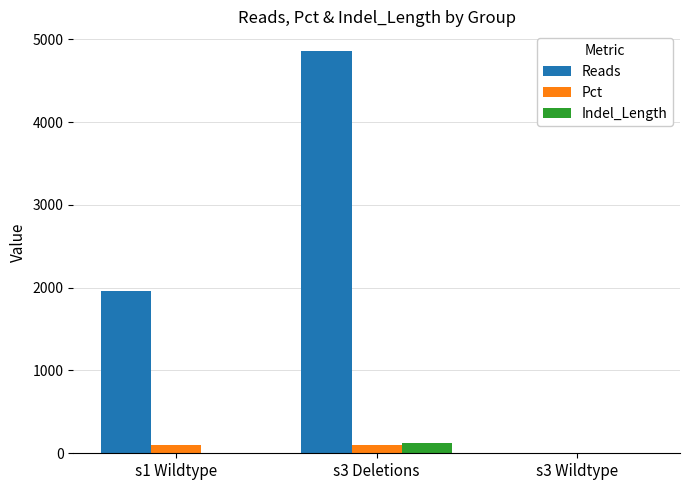

How many data points does each series have?

3